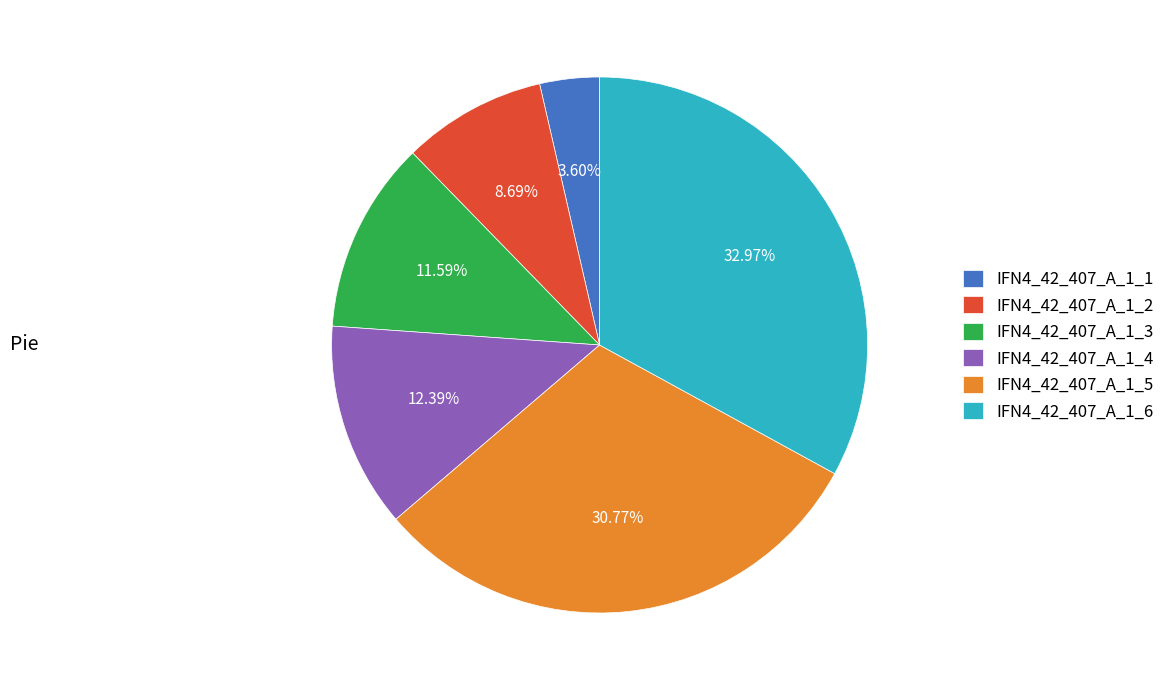

The IFN4_42_407_A_1_3 slice represents 23% of the pie. True or false?

False